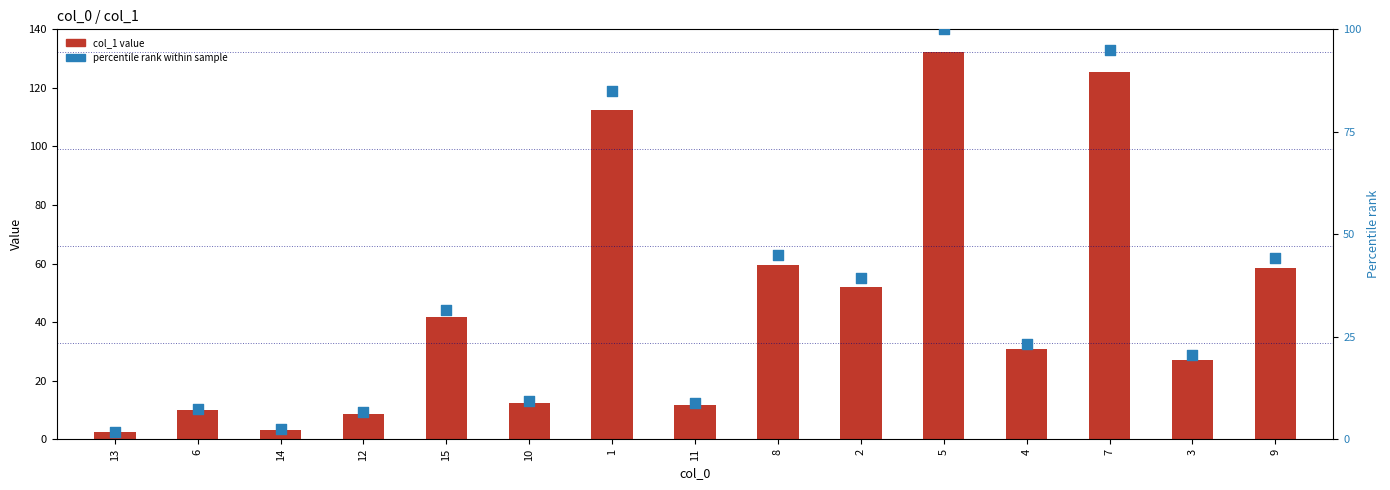

At how many categories does at least one series exceed 114?

2